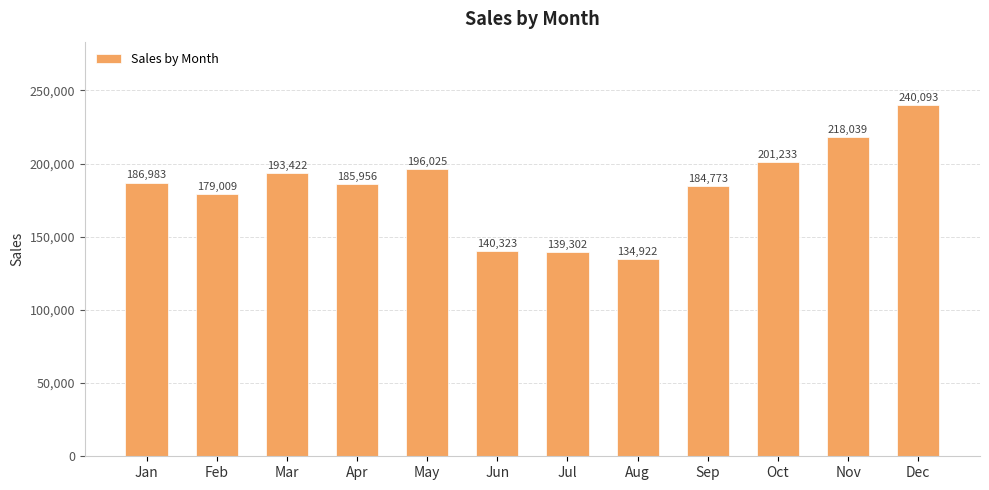

How many bars are there in total?

12